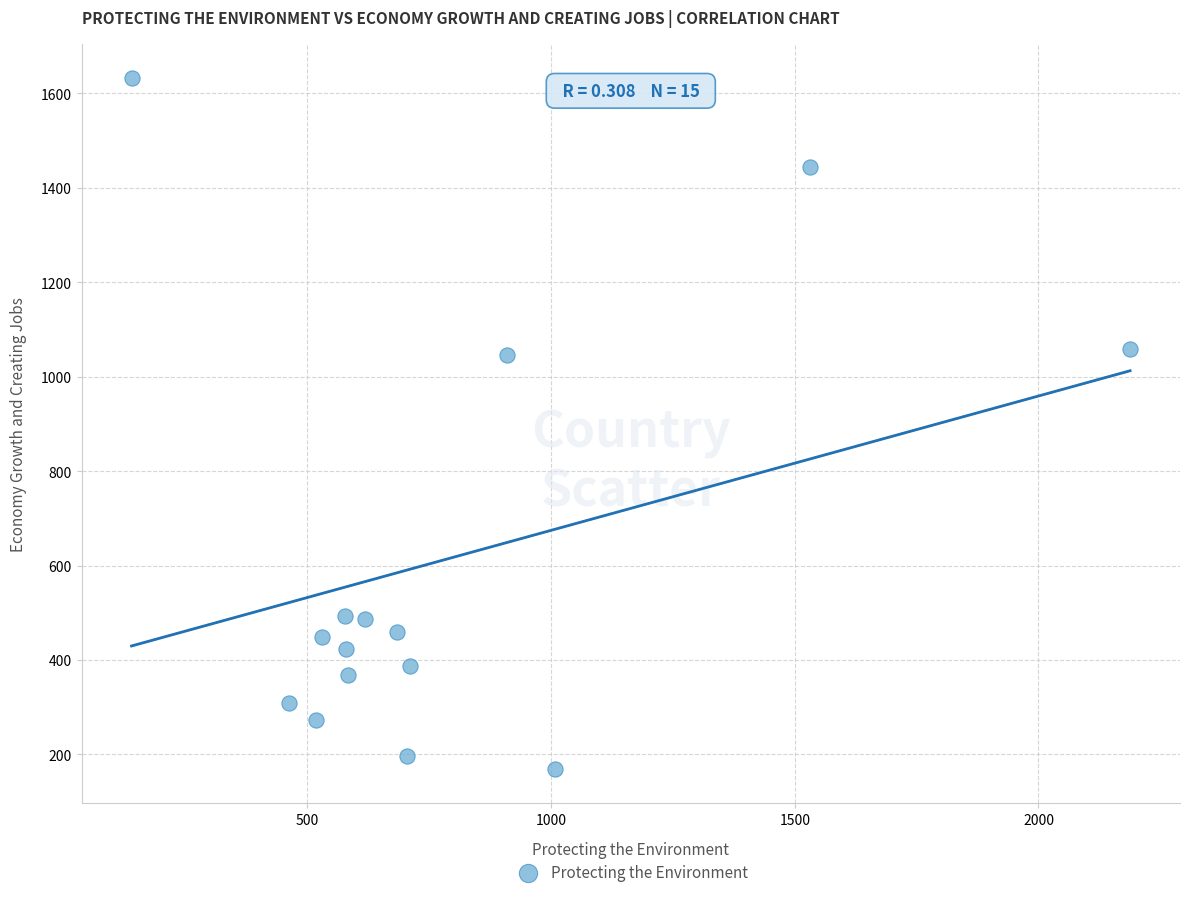

What is the range of Y values (max minus min)?

1463